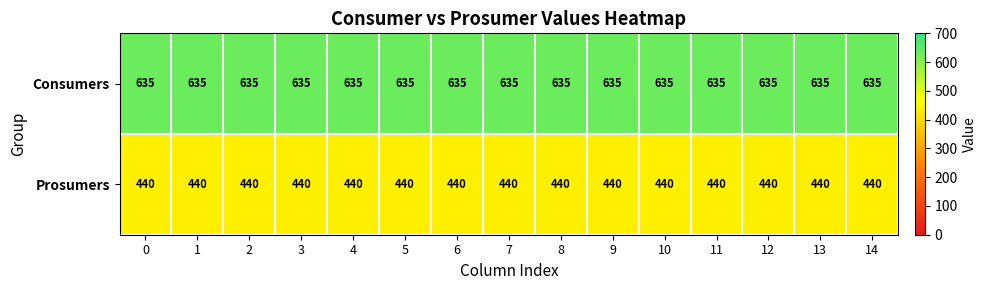

What is the difference between the highest and lowest values at 4?

195